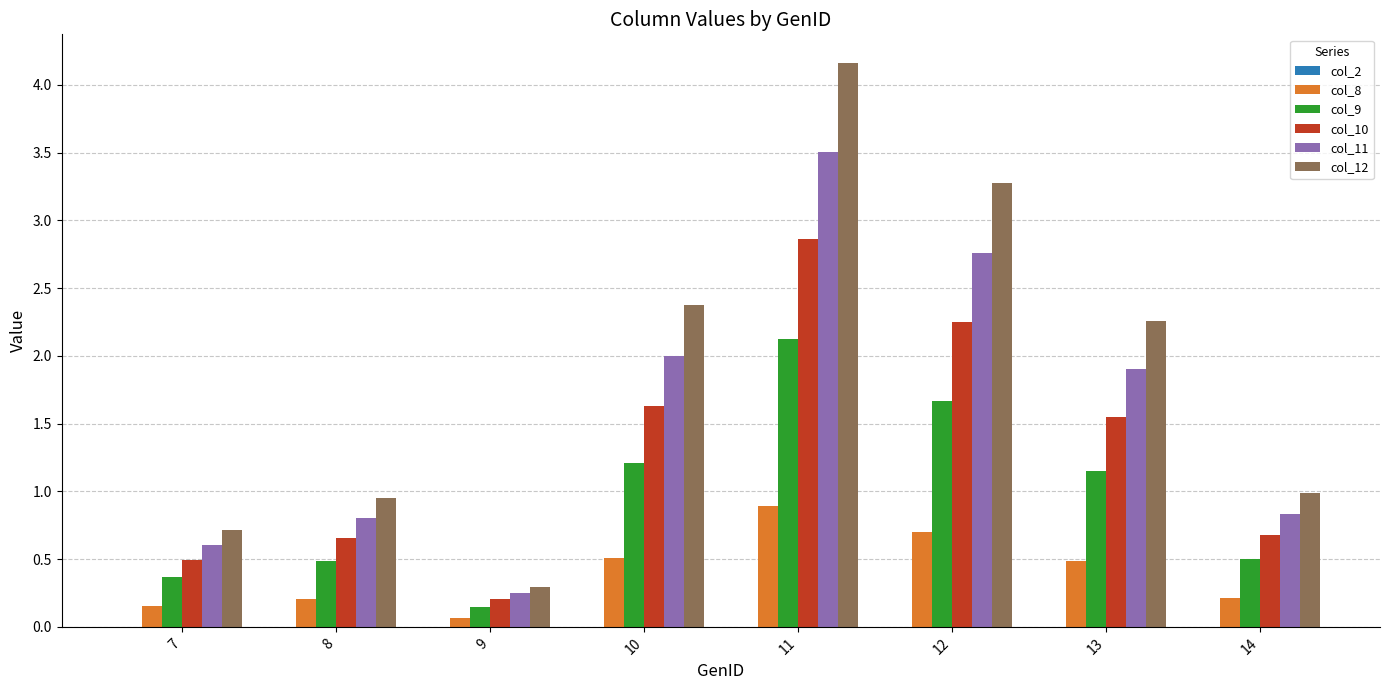

What is the sum of the col_10 values at 13 and 9?

1.8